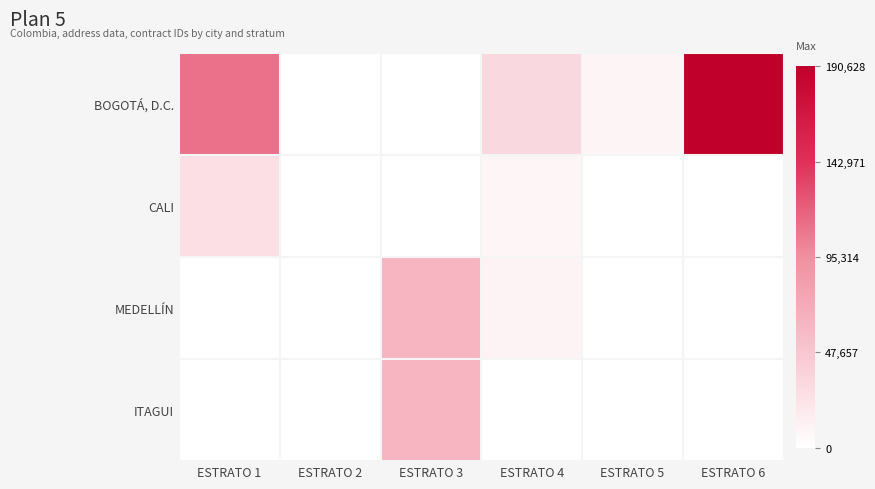

Reading right to left, list all the values displayed in this chart.

BOGOTÁ, D.C.: ESTRATO 6=190628	ESTRATO 5=9276	ESTRATO 4=32117	ESTRATO 3=0	ESTRATO 2=0	ESTRATO 1=110263
CALI: ESTRATO 6=0	ESTRATO 5=0	ESTRATO 4=8498	ESTRATO 3=0	ESTRATO 2=0	ESTRATO 1=26487
MEDELLÍN: ESTRATO 6=0	ESTRATO 5=0	ESTRATO 4=9791	ESTRATO 3=61977	ESTRATO 2=0	ESTRATO 1=0
ITAGUI: ESTRATO 6=0	ESTRATO 5=0	ESTRATO 4=0	ESTRATO 3=61977	ESTRATO 2=0	ESTRATO 1=0